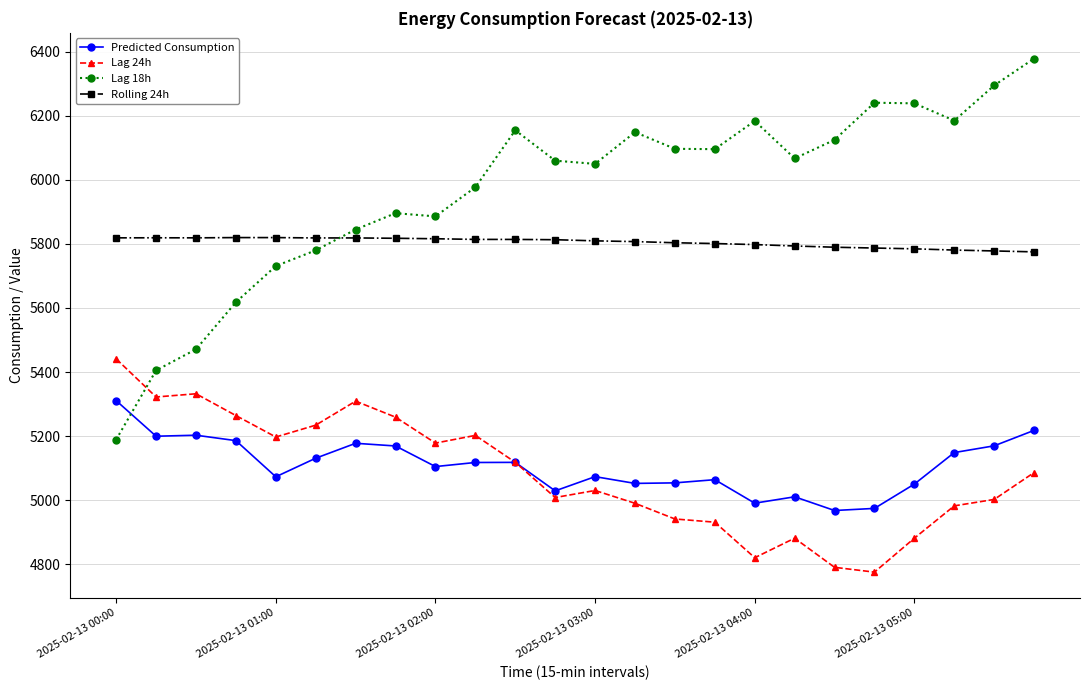

True or false: Lag 24h has more than 2 points higher than both neighbors.

True